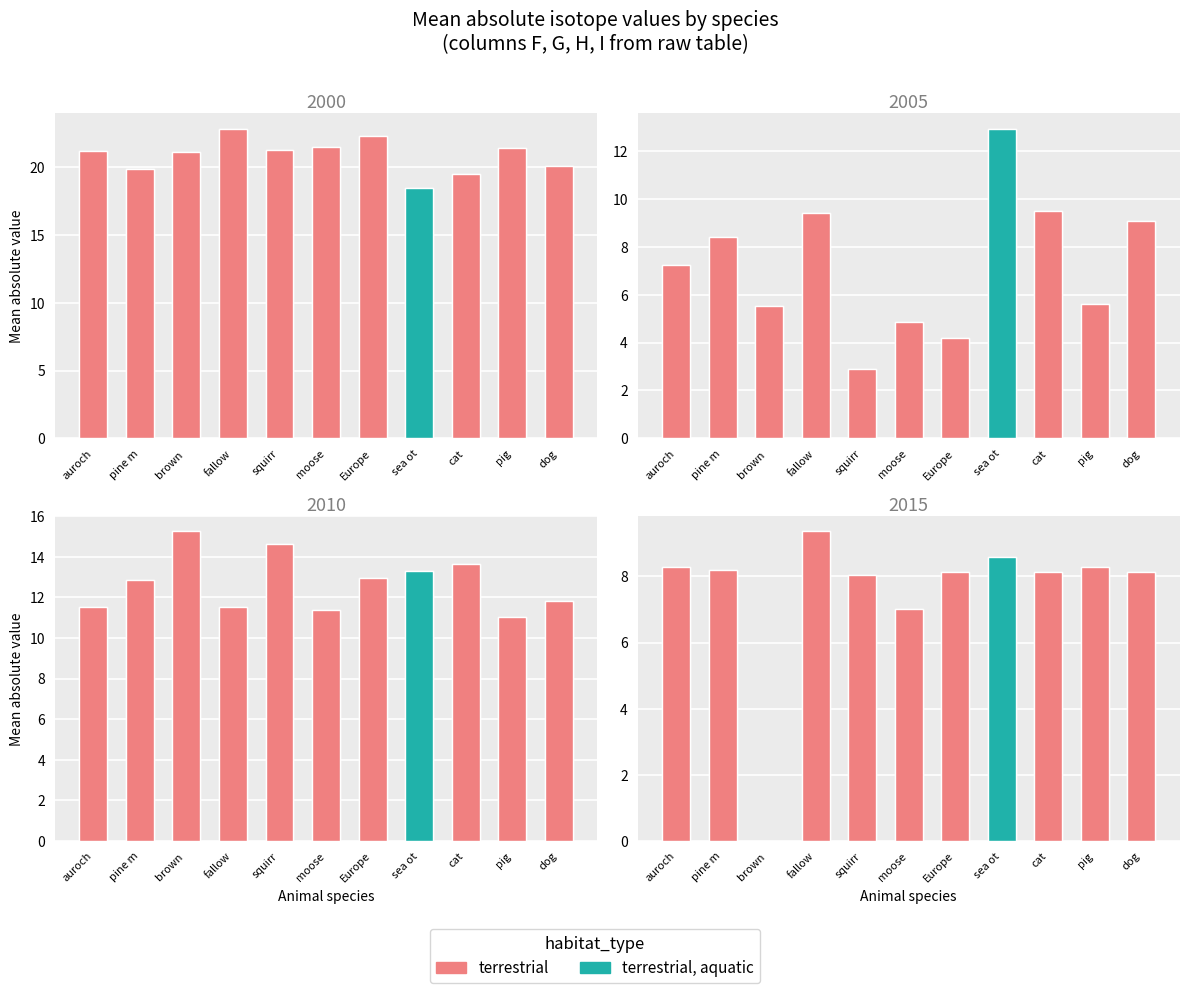

What is the maximum value for mean_I?

-7.0